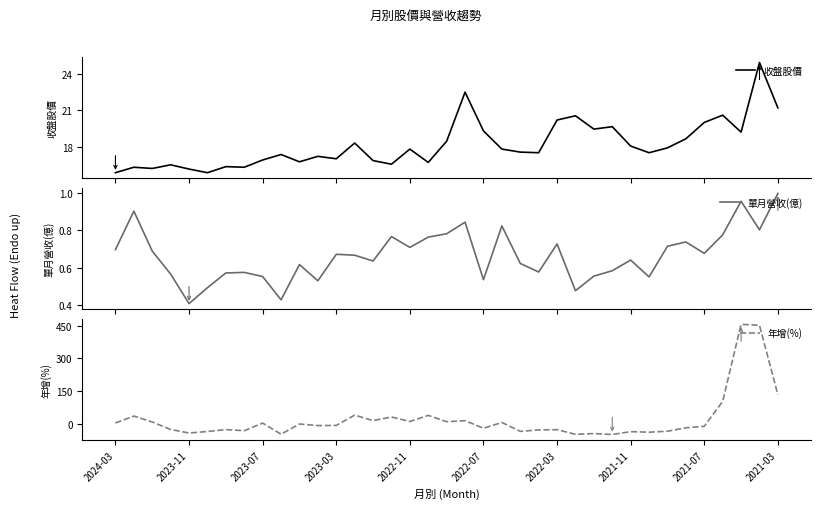

At which label is 年增(%) closest to 203?

2021-03